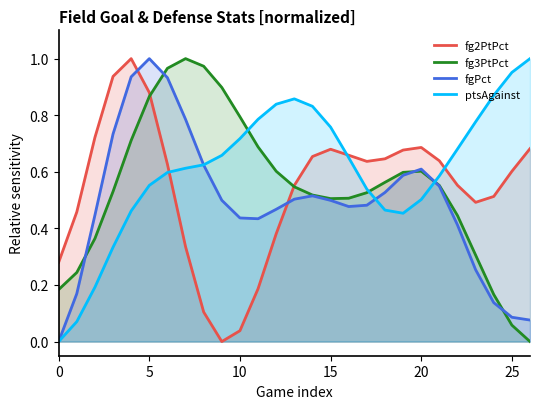

Which label corresponds to the smallest value in the chart?

9